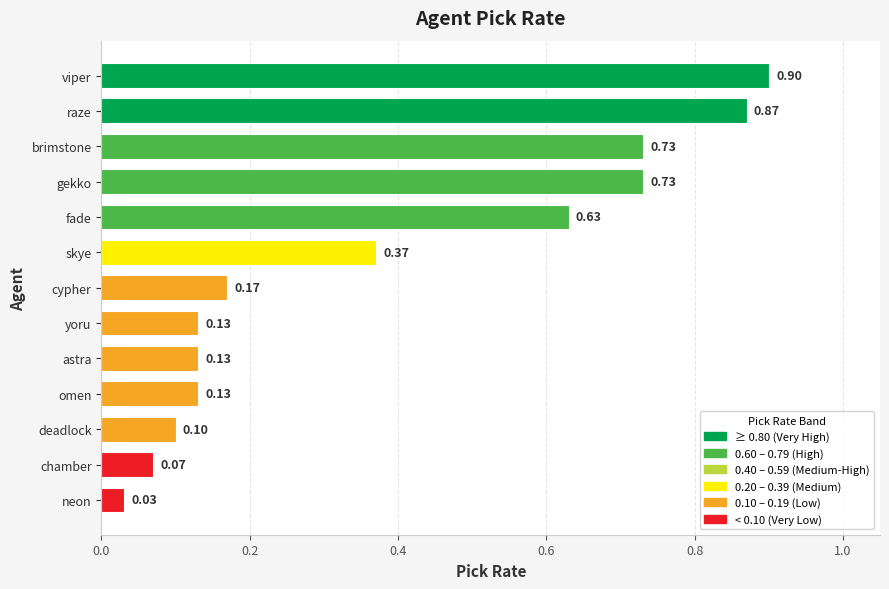

At which category does the chart reach its minimum across all series?

neon